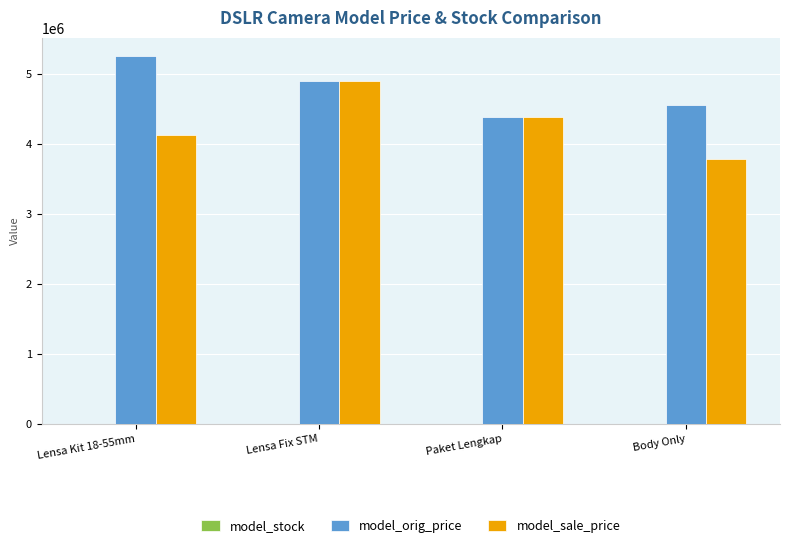

At which category is the sum across all series the highest?

Lensa Fix STM